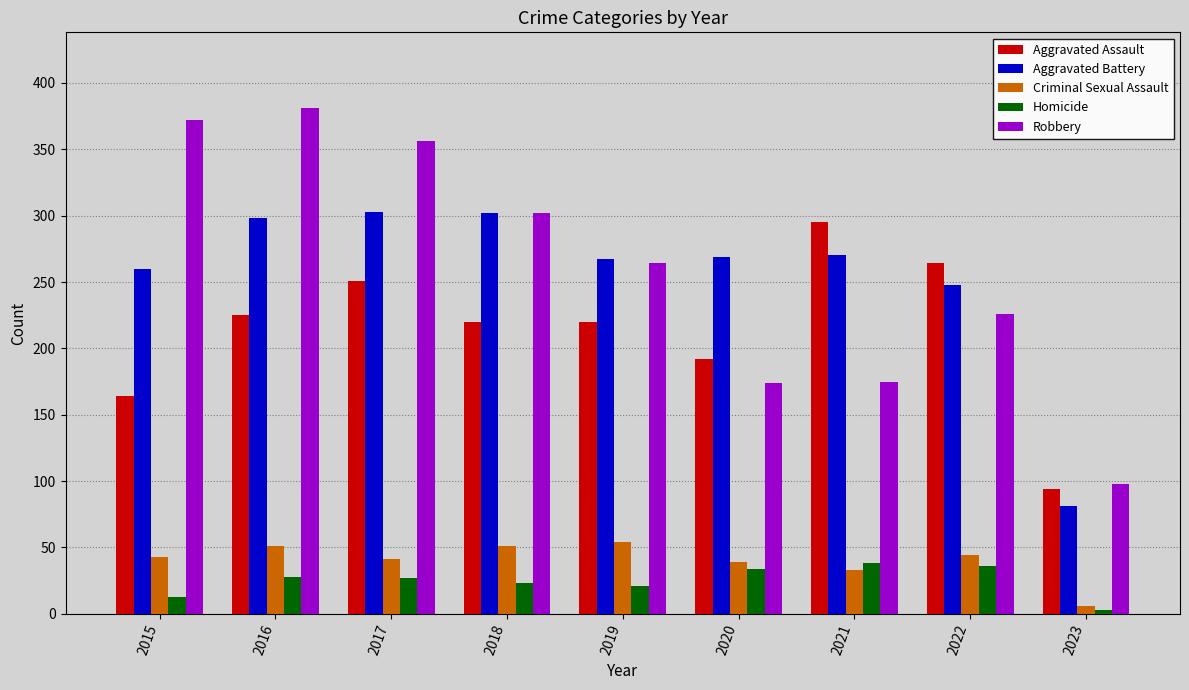

Between 2018 and 2023, which series saw the biggest shift?

Aggravated Battery